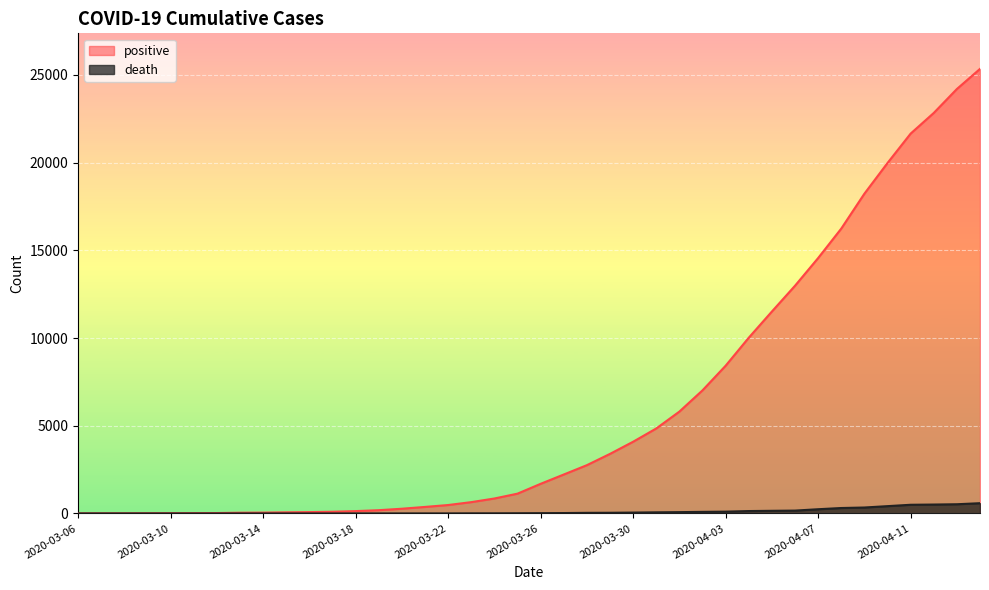

What is the label of the 30th point from the right?

2020-03-16